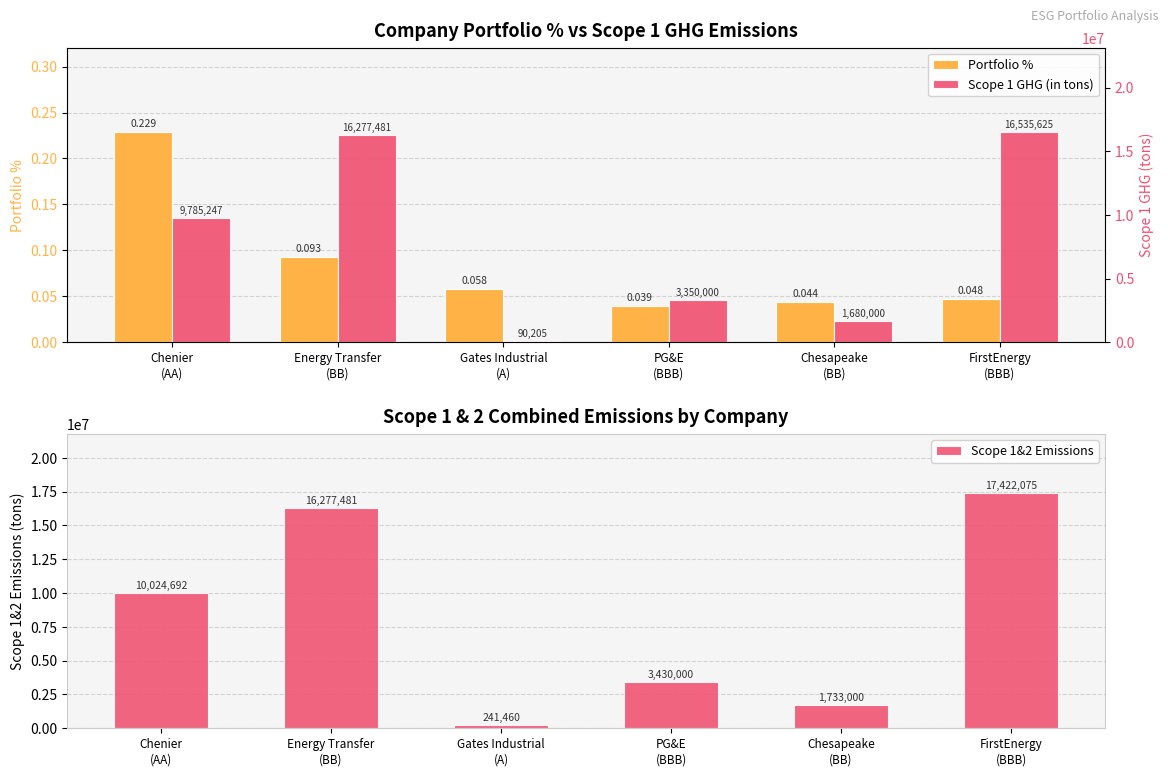

Read the Scope 1 GHG (in tons) value at Gates Industrial
(A).

90205.0